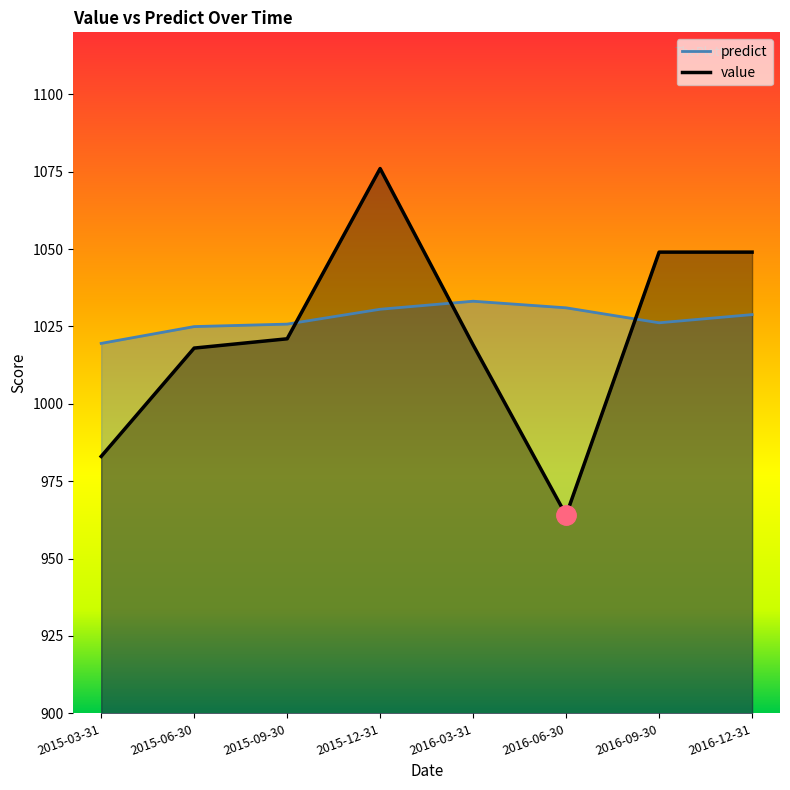

What is the difference between the predict values at 2016-09-30 and 2015-12-31?

4.4